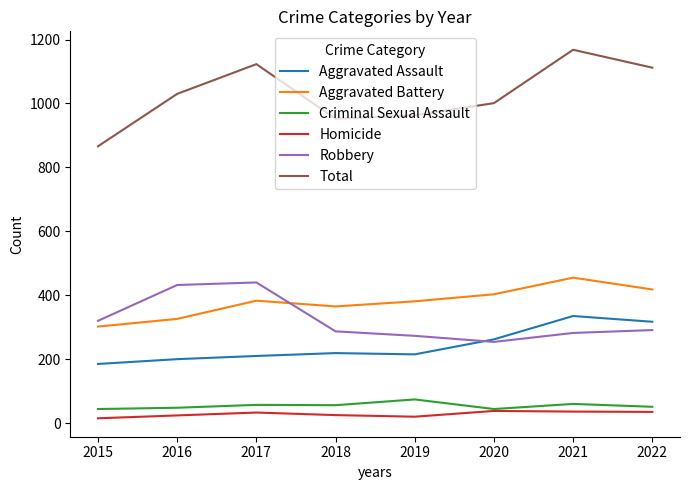

At which category does Total reach its first local peak?

2017